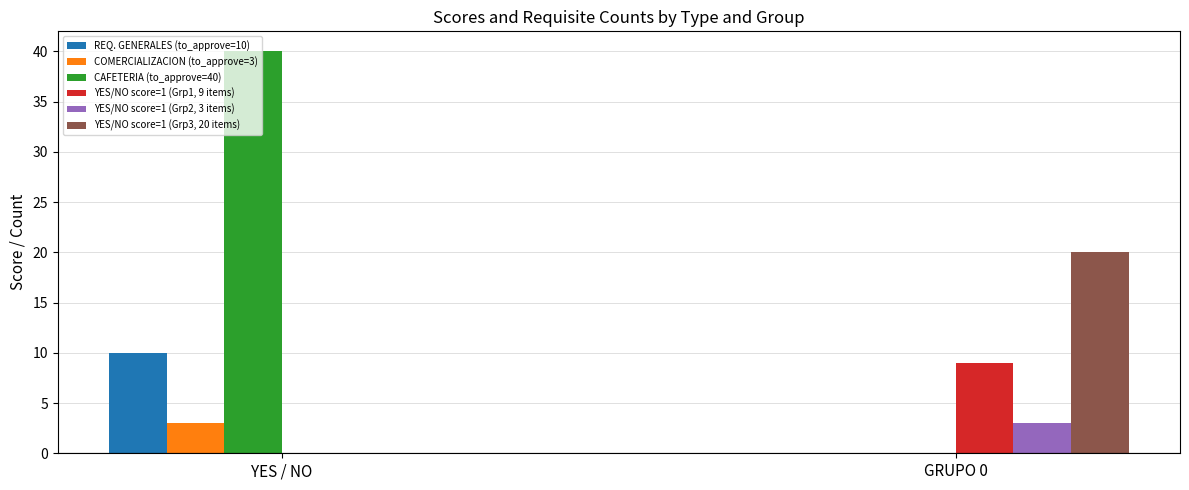

Which series has the largest total across all categories?

CAFETERIA (to_approve=40)